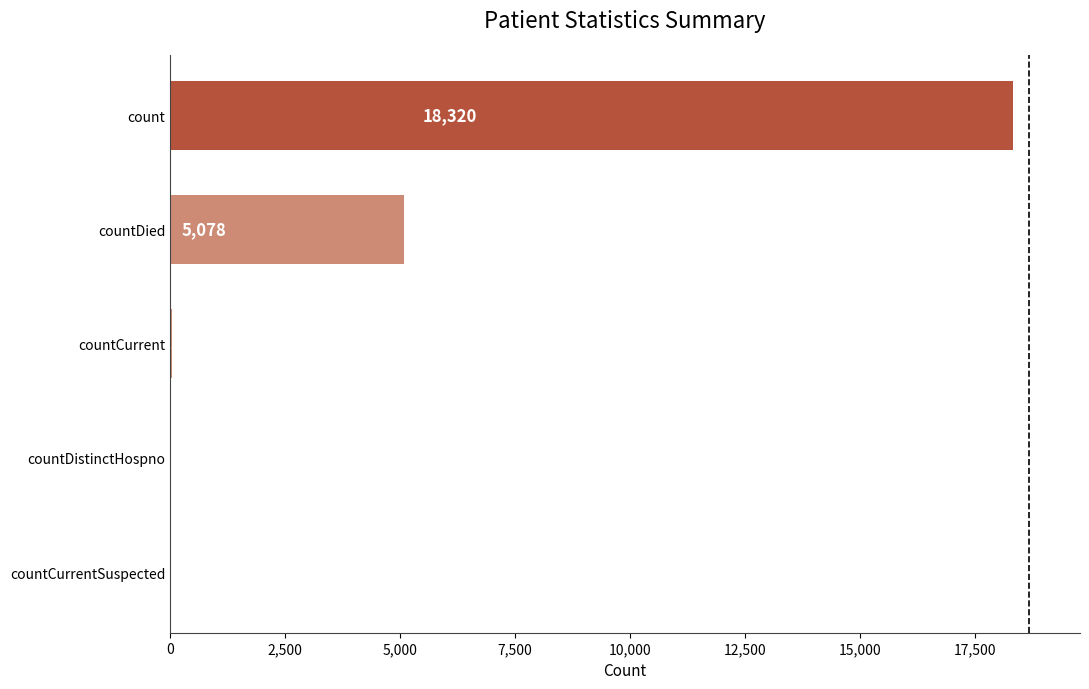

What is the sum of all values?

23457